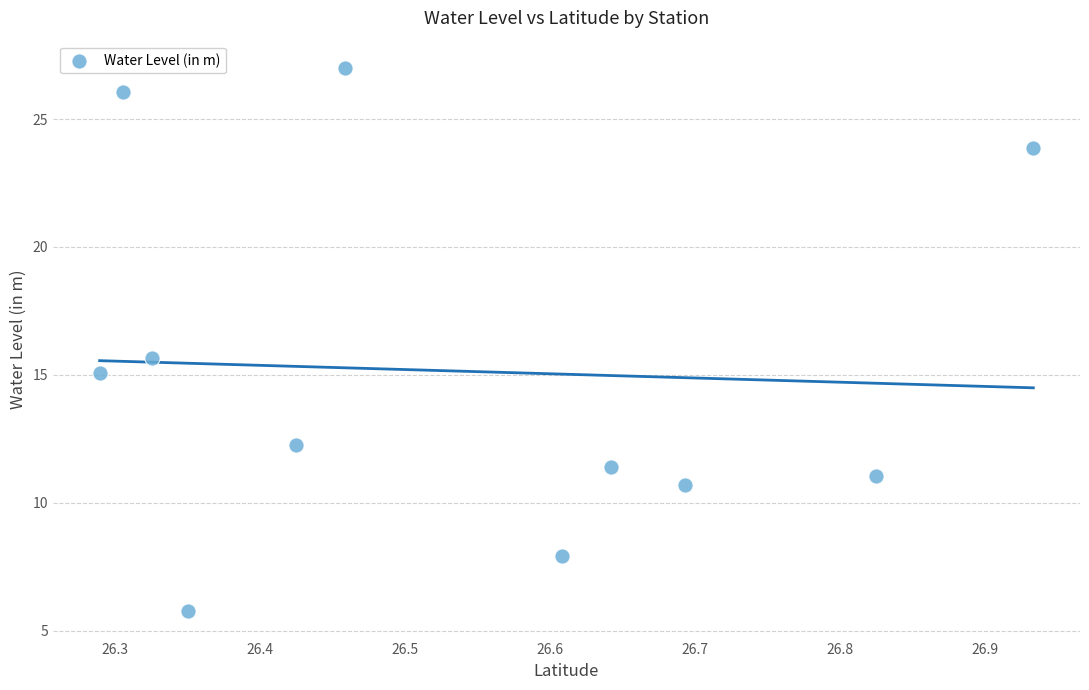

What is the average Y value?

15.2